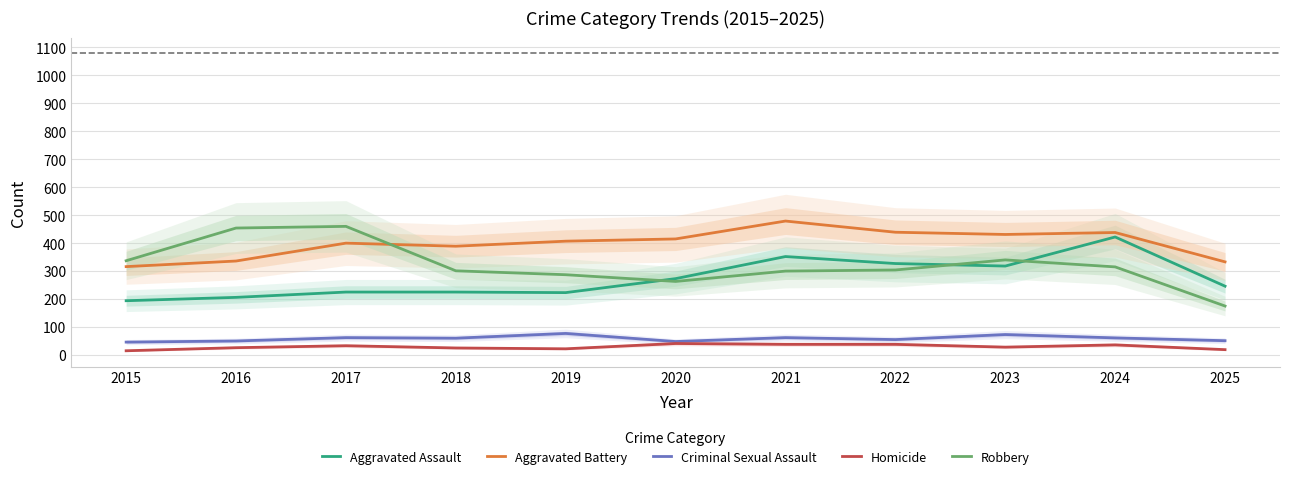

In Aggravated Assault, how many points are higher than both neighbors (excluding endpoints)?

2